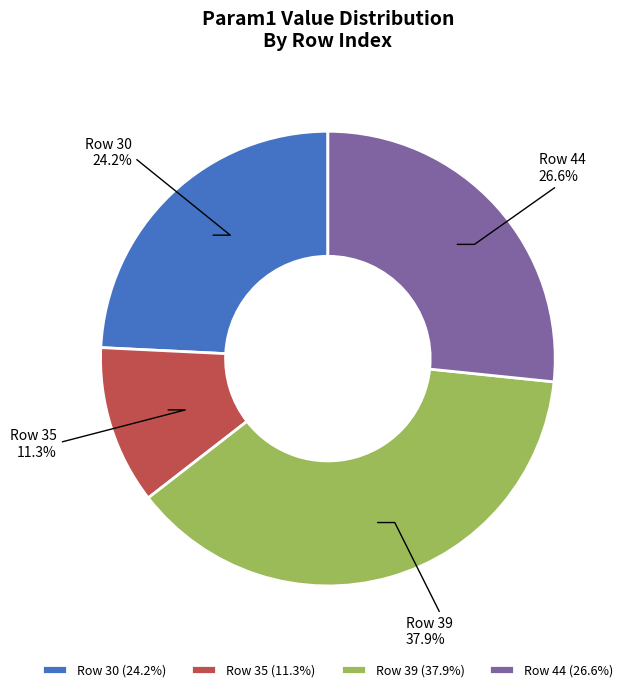

Combined, what portion of the pie is Row 44 and Row 35?

37.9%